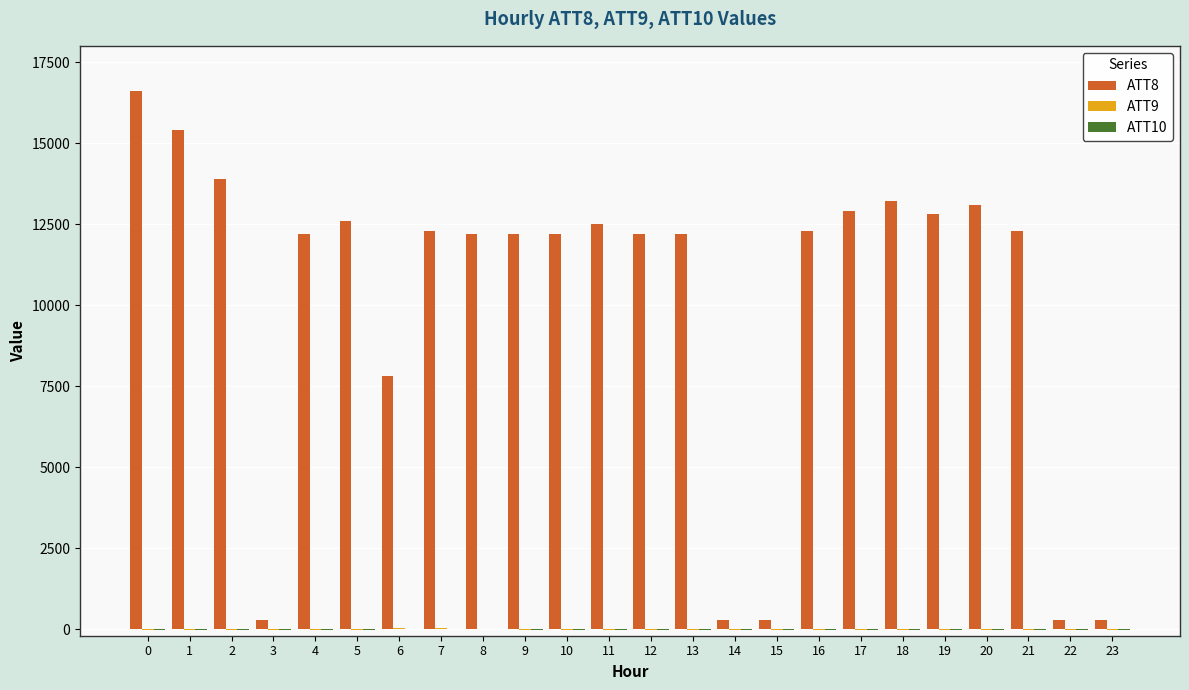

The value of ATT8 at 1 is 7493.0. True or false?

False